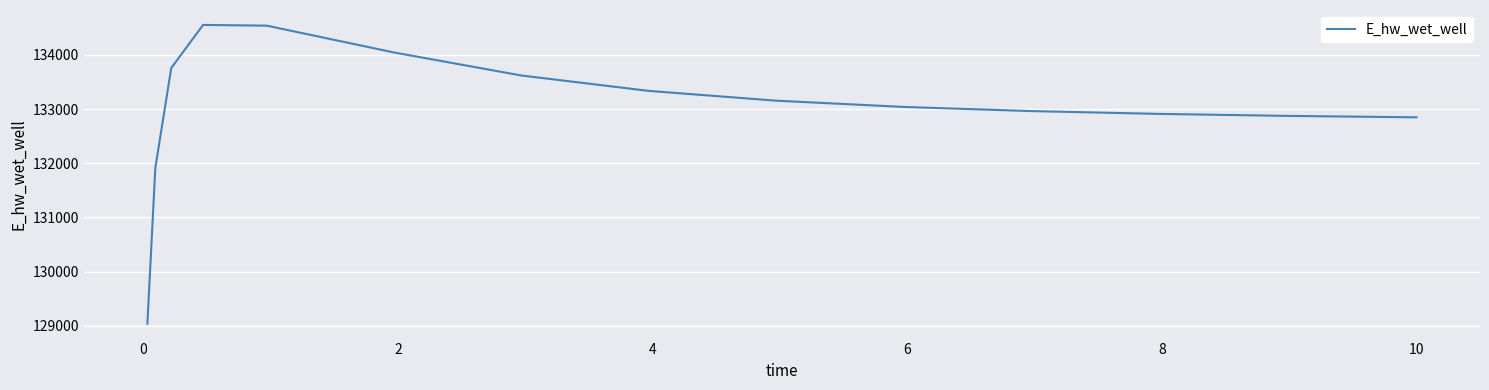

What is the difference between the maximum and minimum values?

5509.7